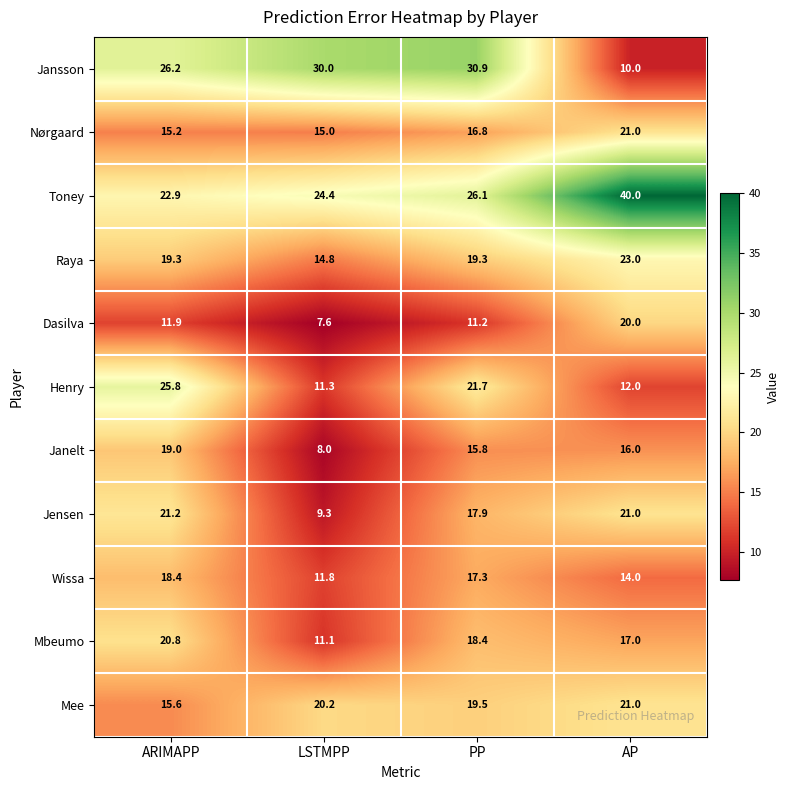

What is the spread (max minus min) of values at PP?

19.7